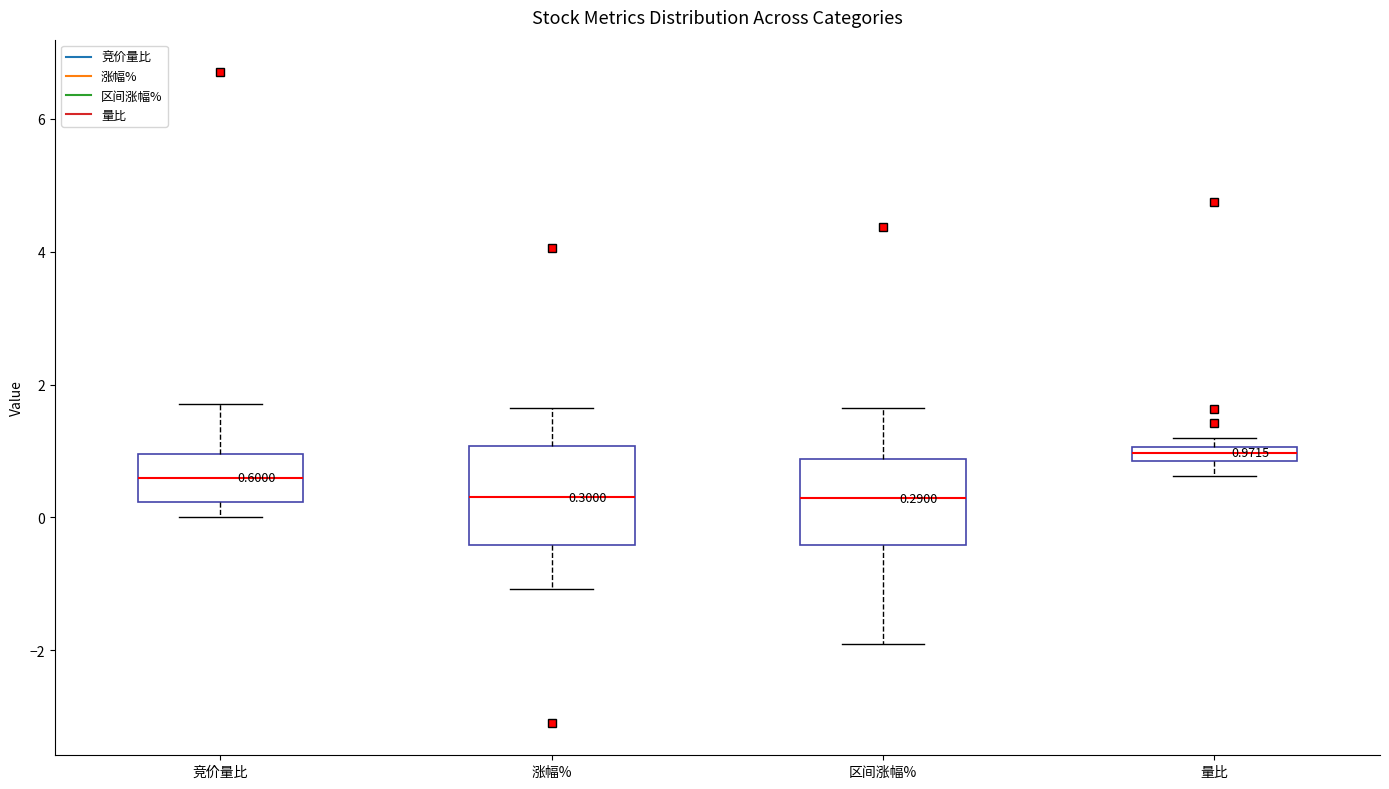

Which box has the highest median line?

量比